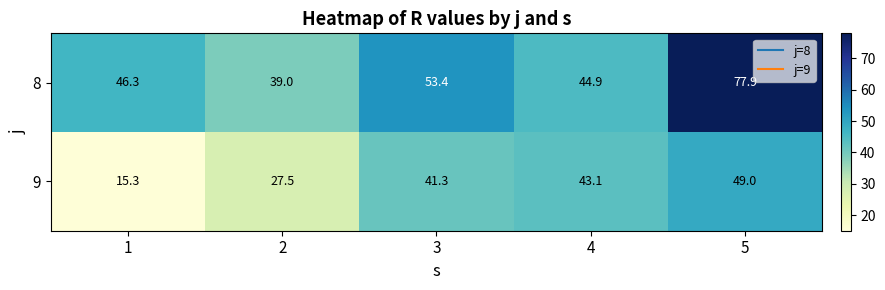

Is the value of 9 at 4 greater than the value of 8 at 2?

Yes